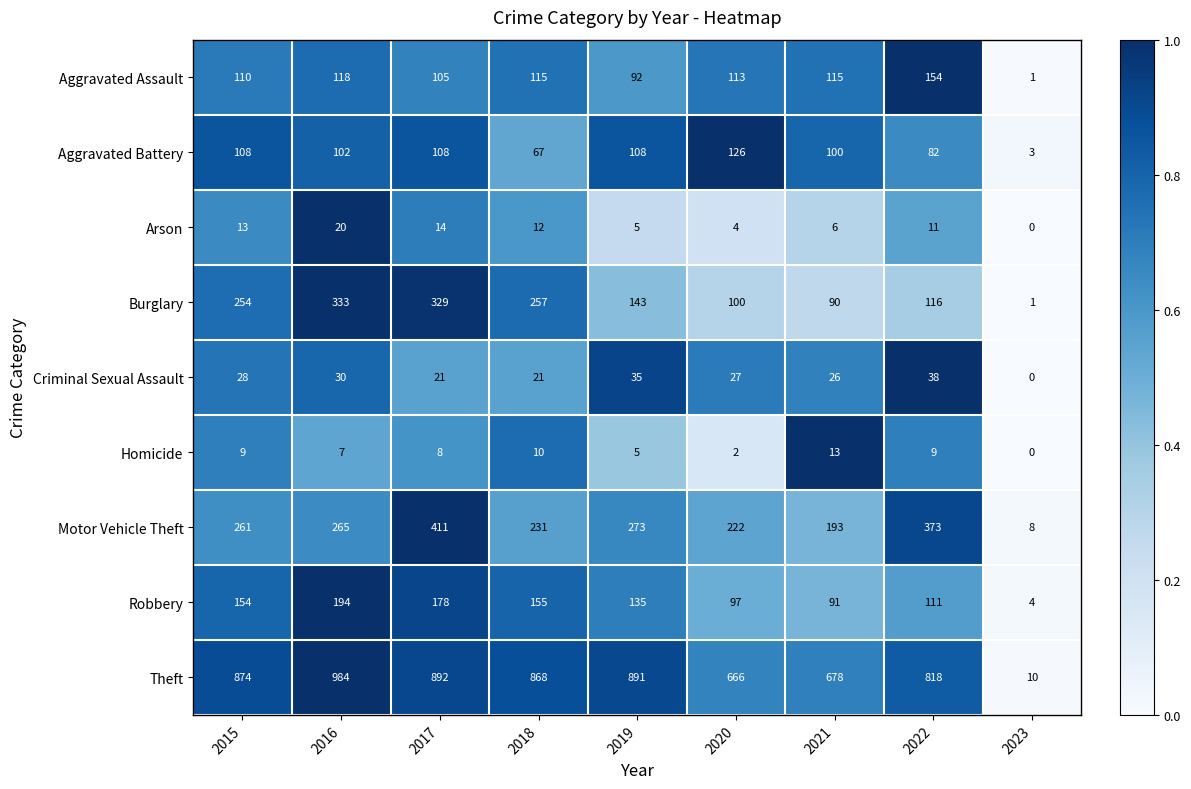

Which series has the largest range (max minus min)?

Theft